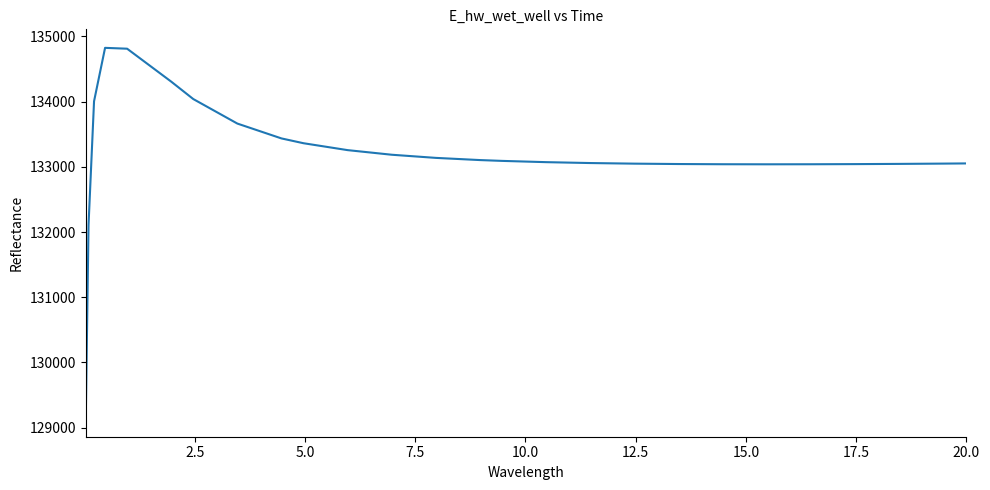

What is the minimum value shown in the chart?

129143.6